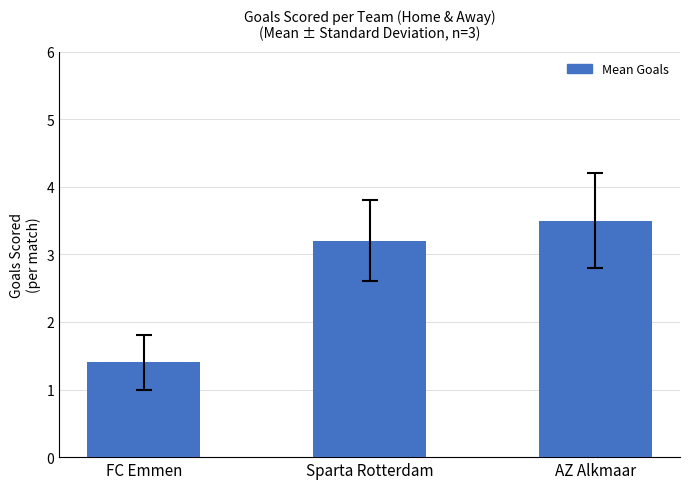

What is the value of the 1st bar from the left?

1.4